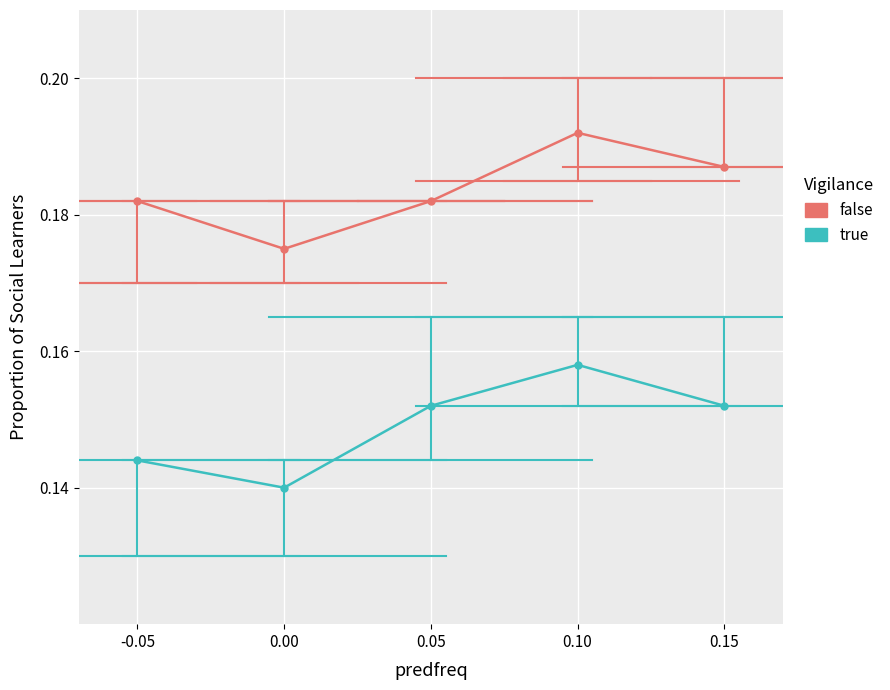

Between 0.10 and 0.15, which series saw the biggest shift?

true